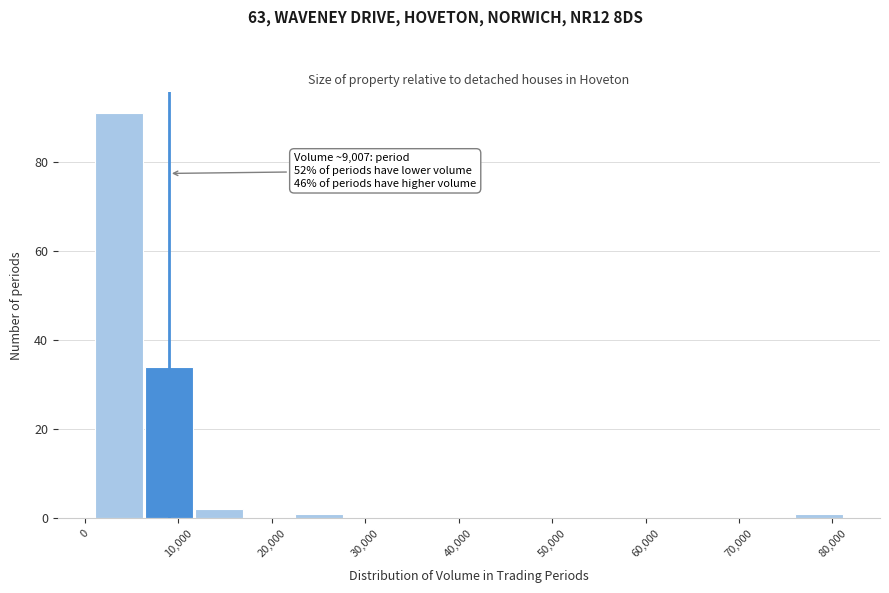

Which range on the x-axis has the tallest bar?

1000 to 6000